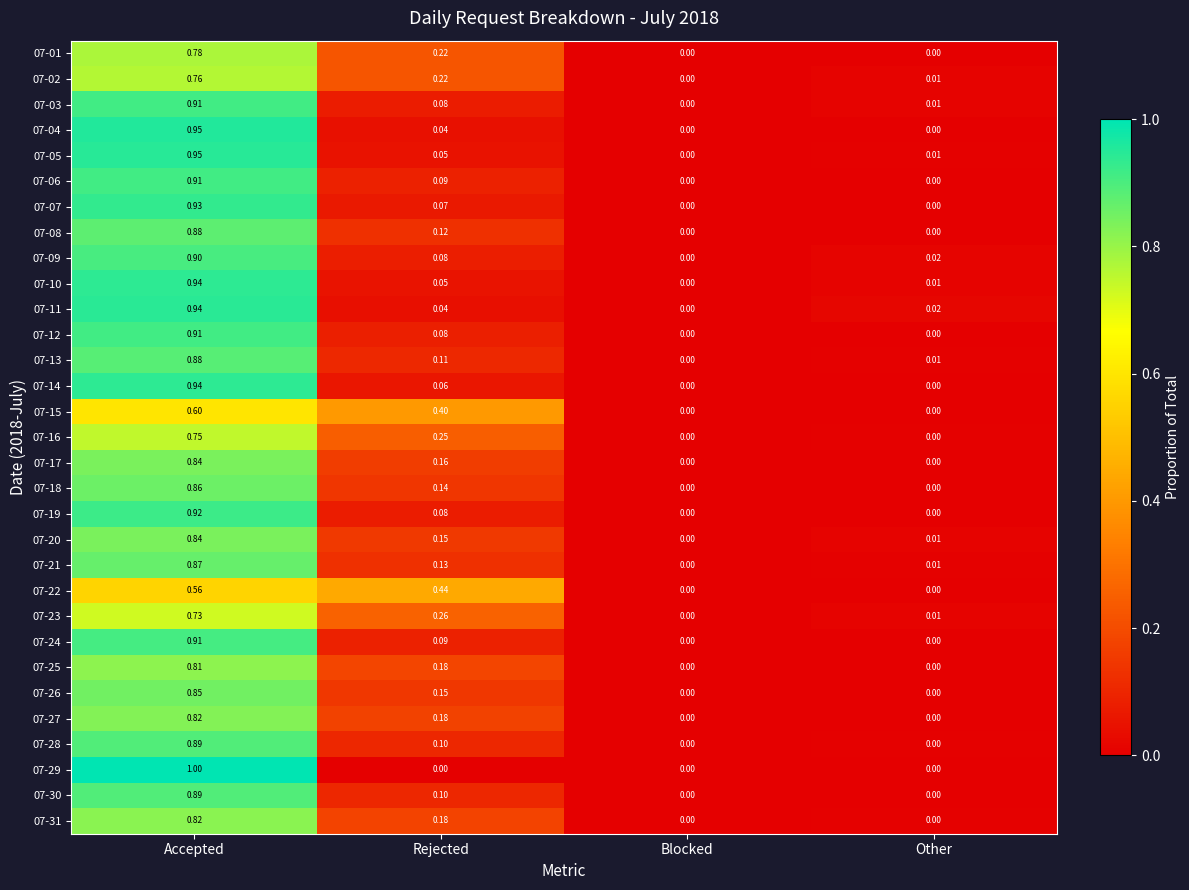

Is the value of 07-15 at Blocked greater than the value of 07-03 at Other?

No